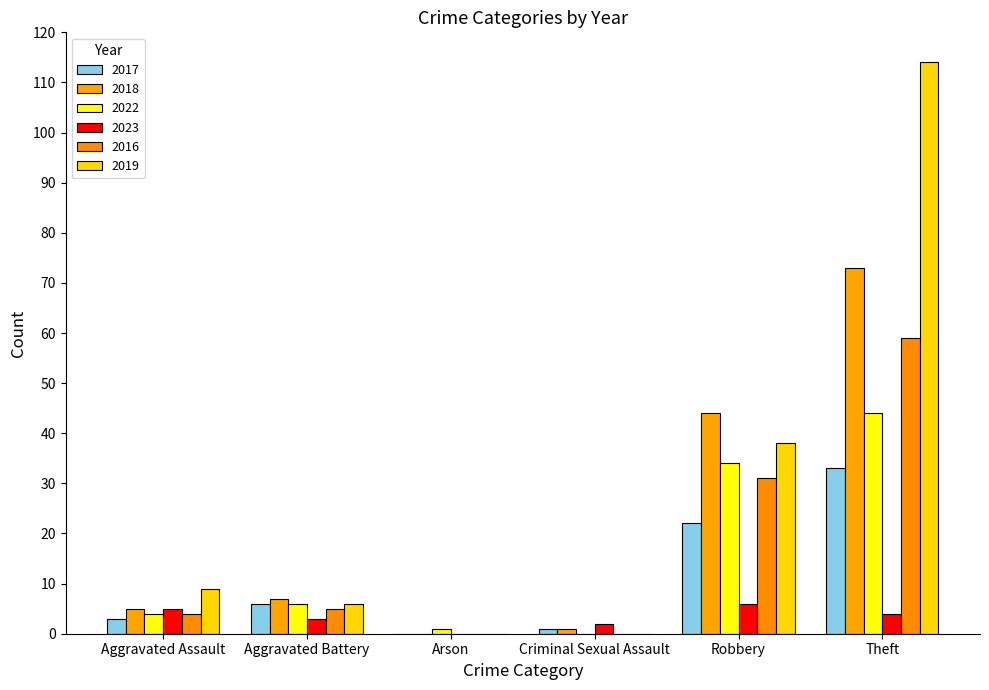

Count the 2023 values in the range 2 to 5.

4